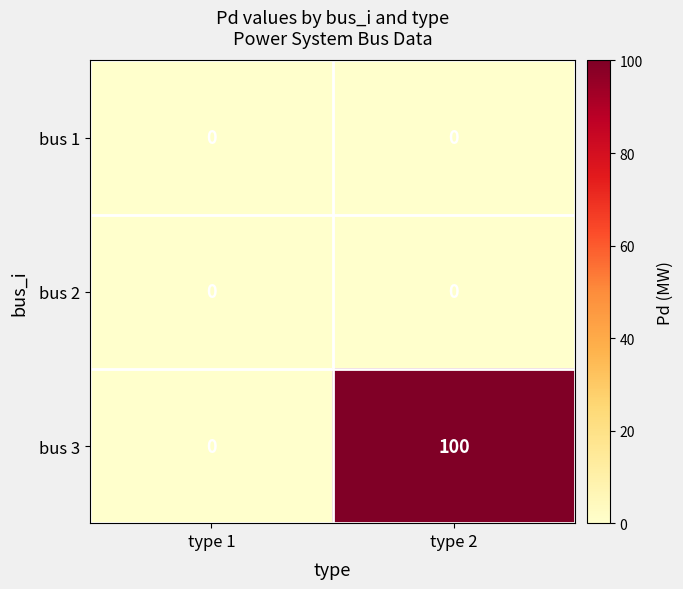

What is the maximum value for bus 3?

100